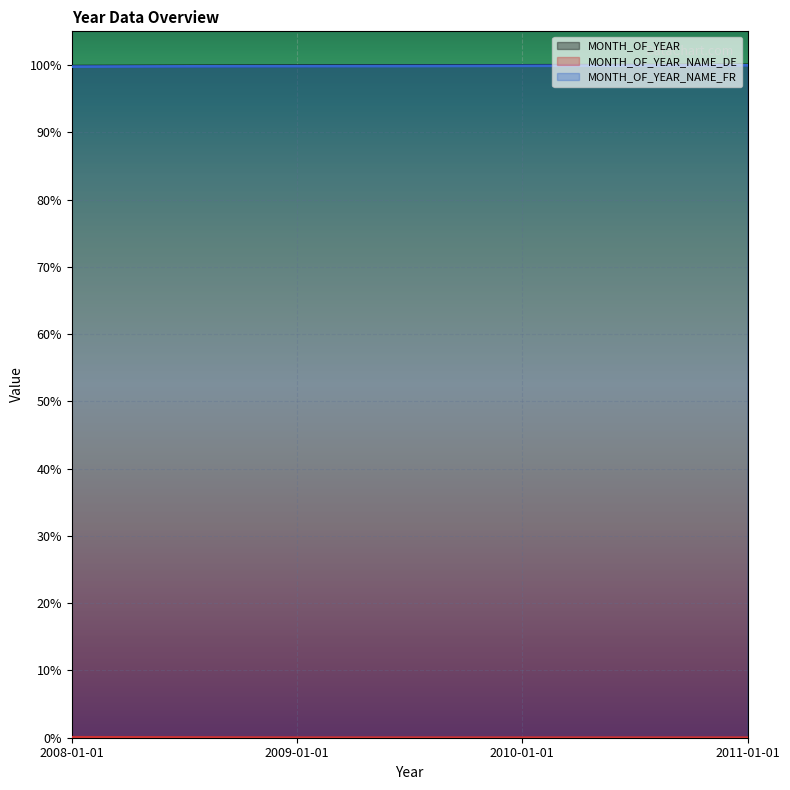

Count the number of data series in this chart.

3